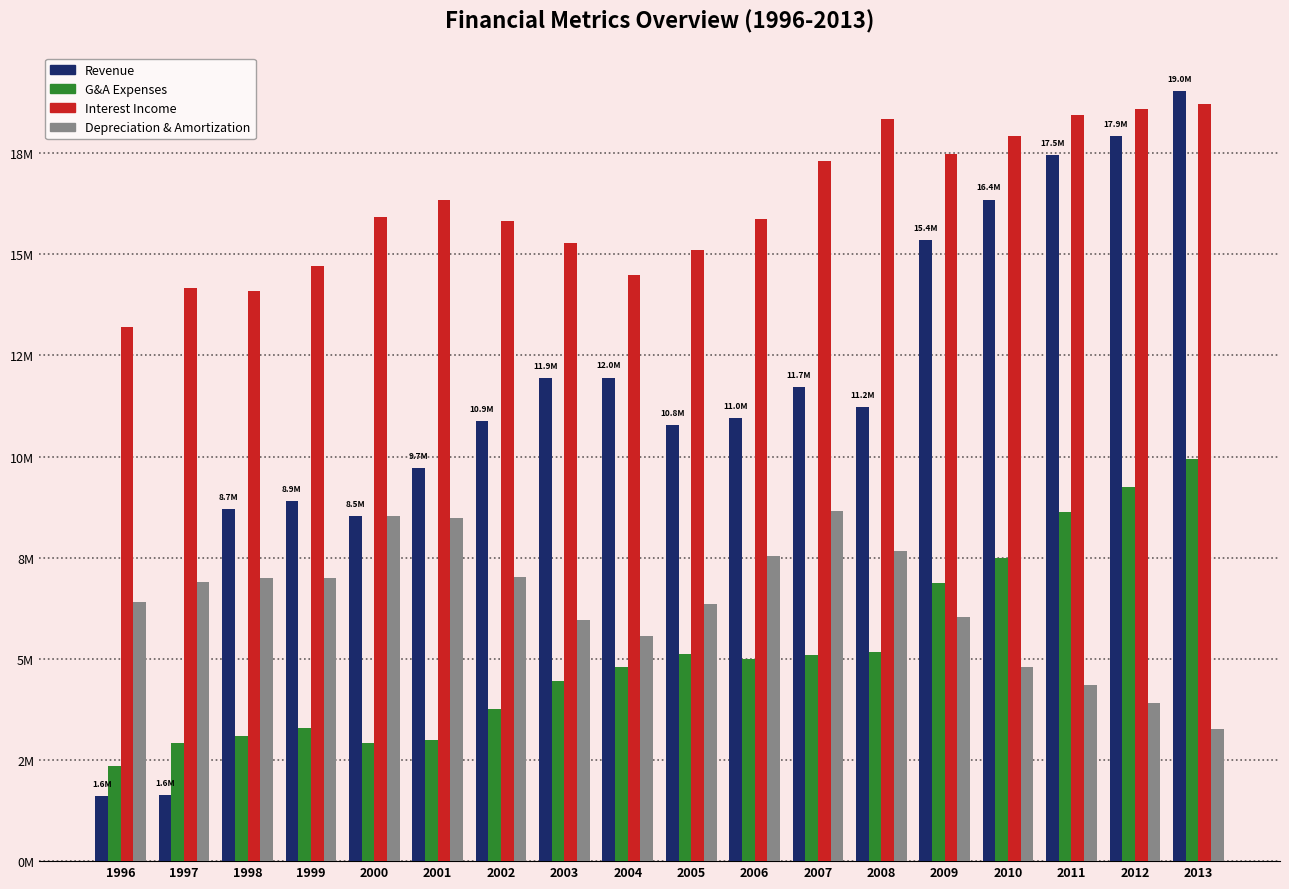

What are all the series names shown in the legend?

Revenue, G&A Expenses, Interest Income, Depreciation & Amortization